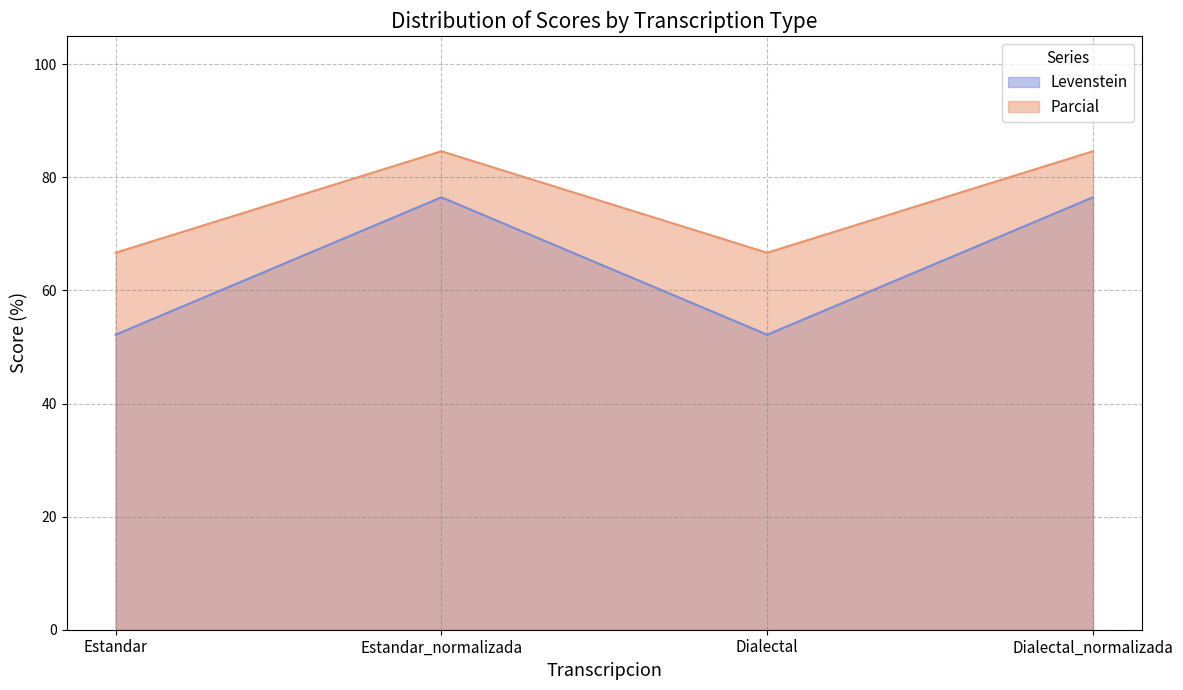

True or false: Parcial and Levenstein intersect in this chart.

False